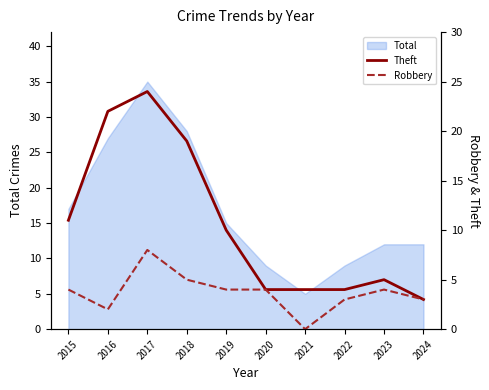

List the labels in order of Theft value, largest first.

2017, 2016, 2018, 2015, 2019, 2023, 2020, 2021, 2022, 2024